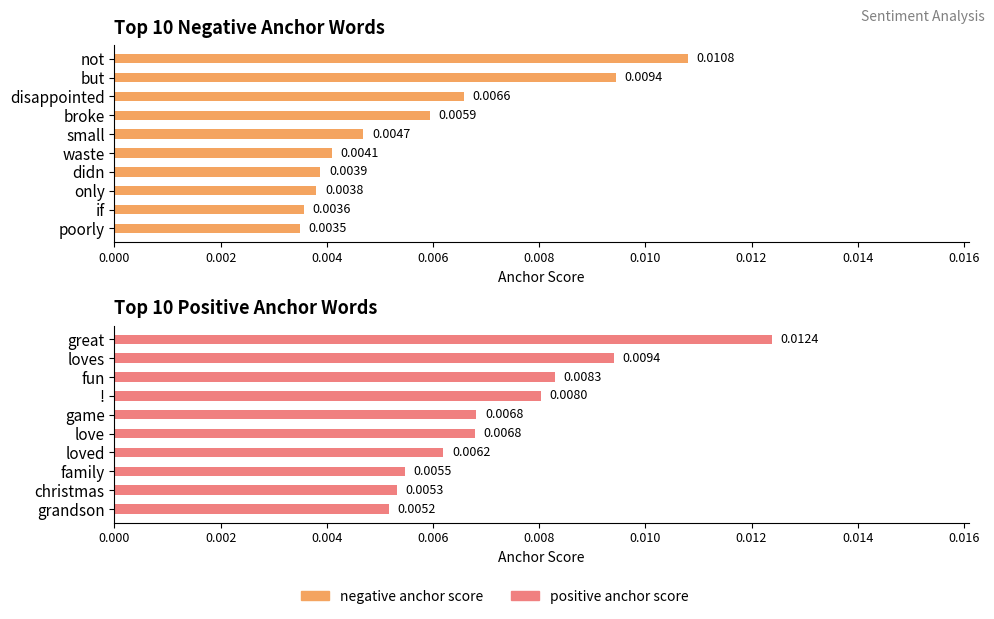

Rank the series by their average value, from lowest to highest.

negative anchor score, positive anchor score